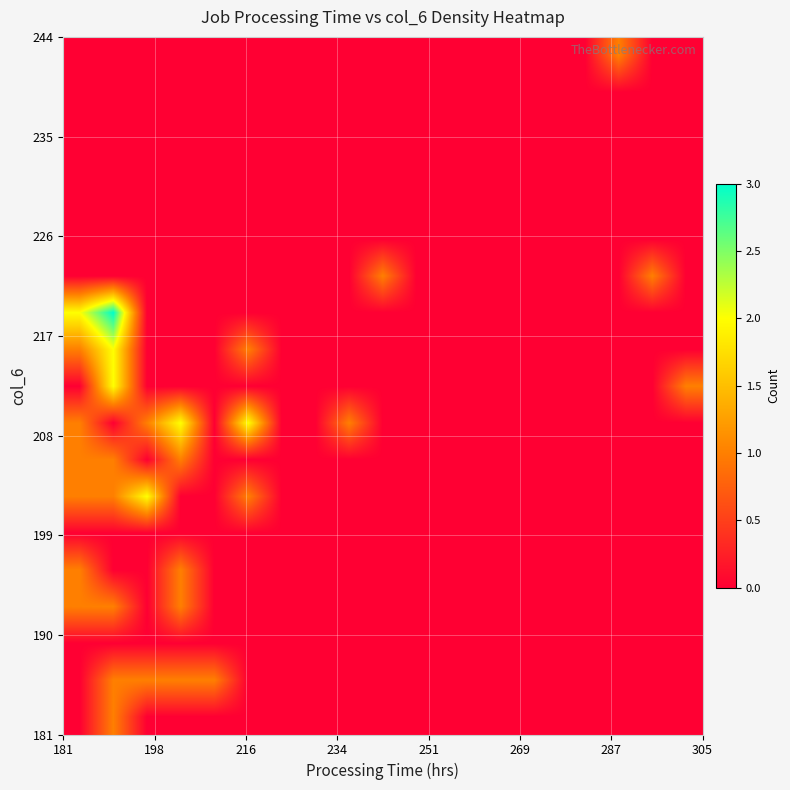

What is the maximum value shown in the chart?

3